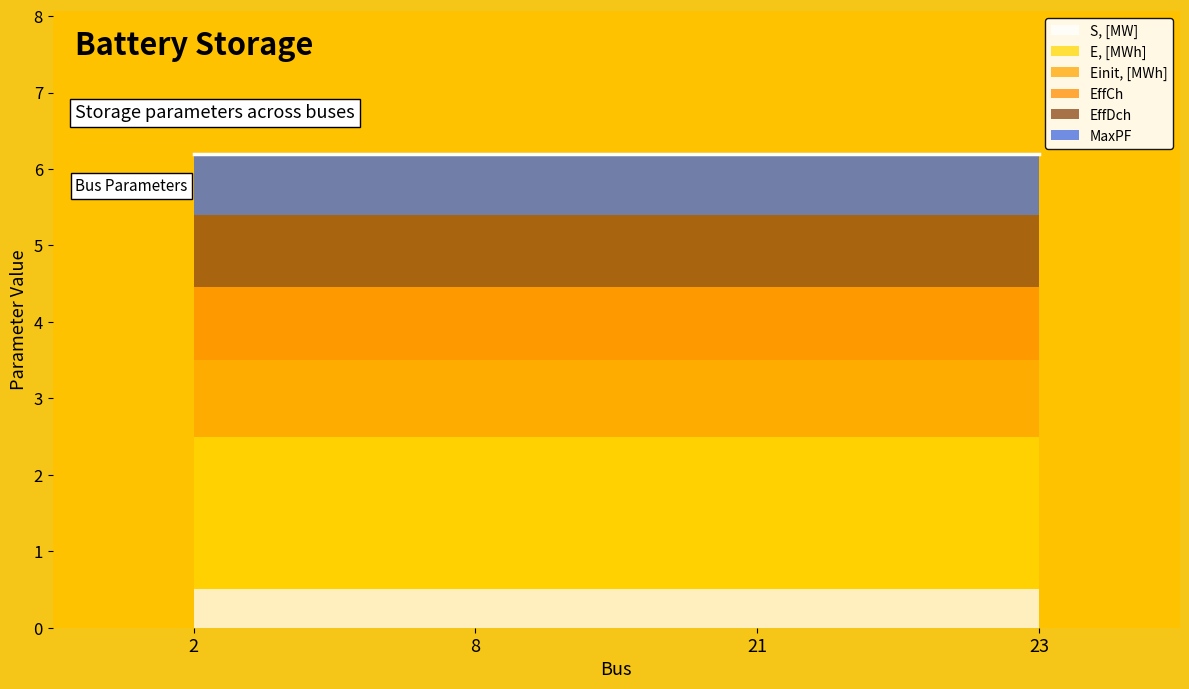

Which series changed the most between 2 and 8?

S, [MW]